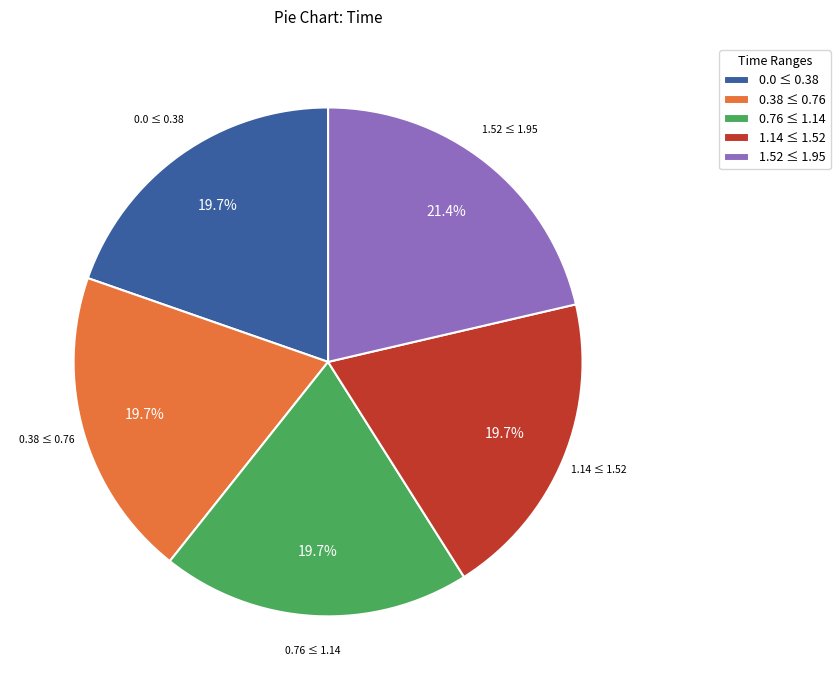

Count the number of slices in the pie.

5